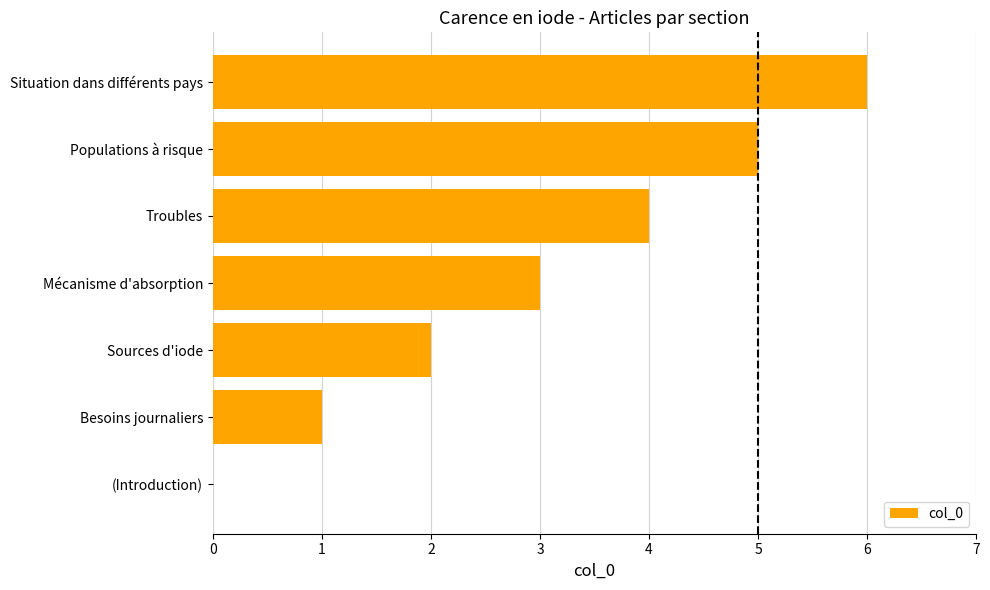

What is the greatest value displayed?

6